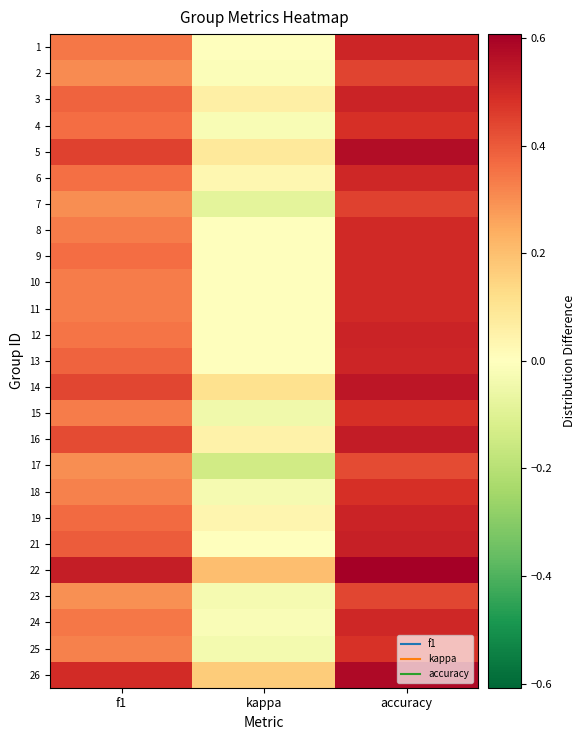

List the series in order of their peak value, highest first.

22, 26, 5, 14, 16, 21, 19, 12, 3, 1, 13, 6, 24, 8, 9, 10, 11, 4, 15, 18, 25, 7, 2, 23, 17